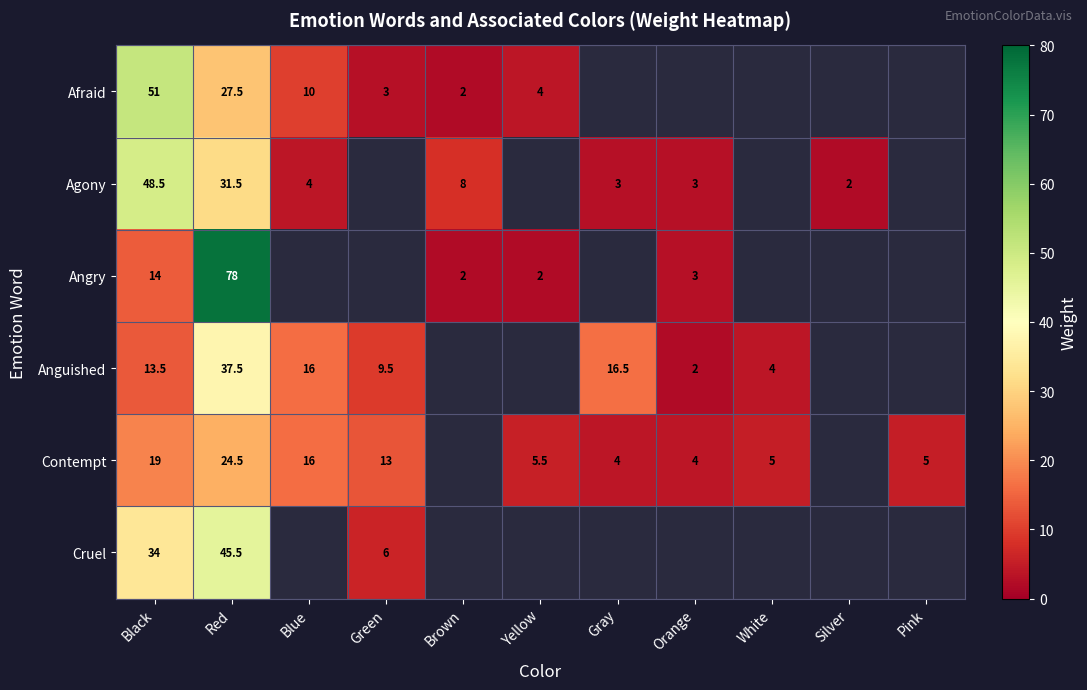

Is the value of Anguished at White greater than the value of Agony at Black?

No